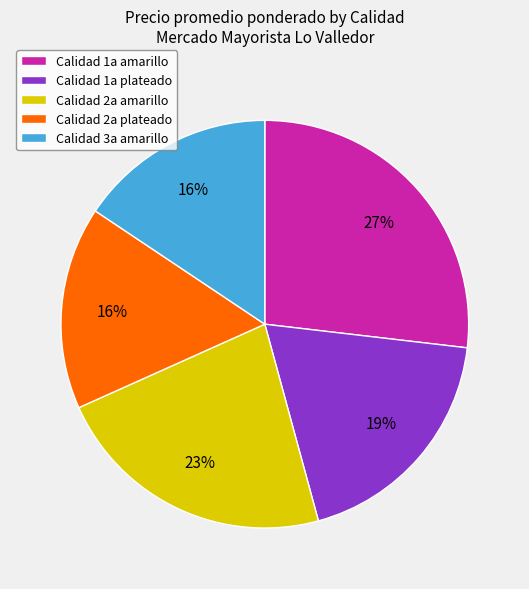

Is it true that Calidad 2a plateado is 16% of the pie?

True